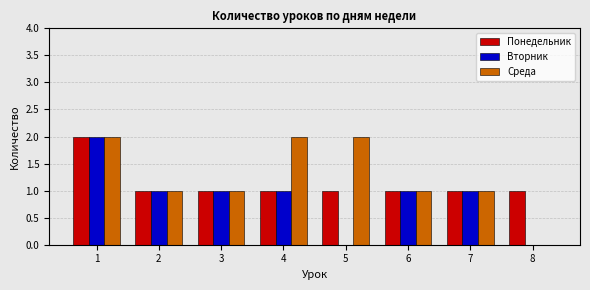

Reading left to right, extract all data points from this chart.

Понедельник: 1=2	2=1	3=1	4=1	5=1	6=1	7=1	8=1
Вторник: 1=2	2=1	3=1	4=1	5=0	6=1	7=1	8=0
Среда: 1=2	2=1	3=1	4=2	5=2	6=1	7=1	8=0